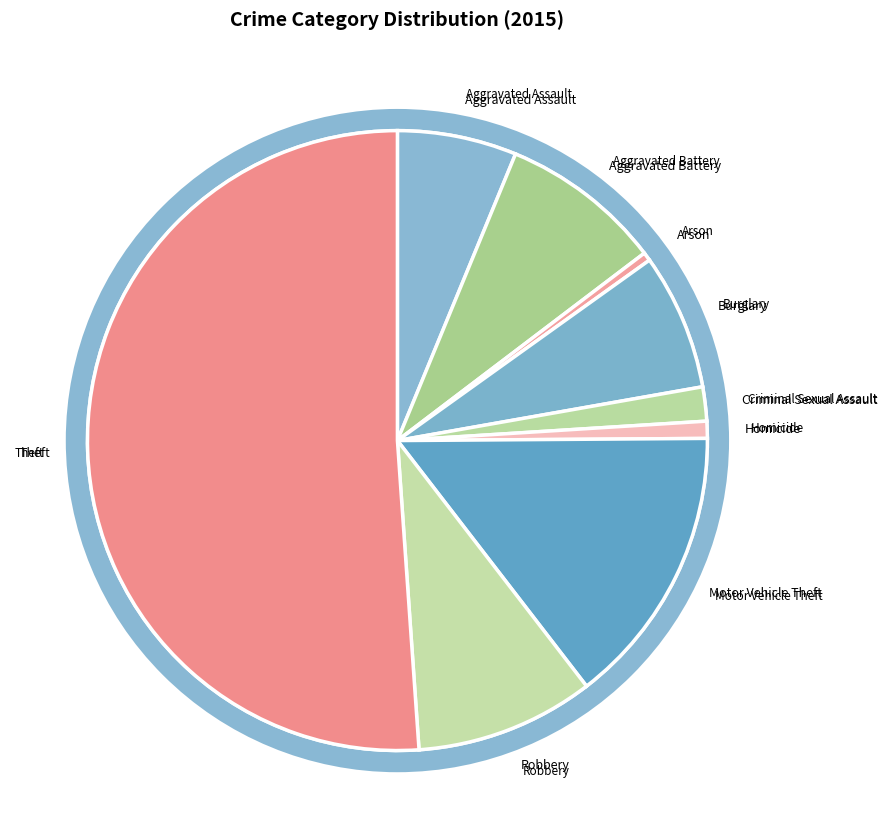

Rank the categories by value from lowest to highest.

Arson, Homicide, Criminal Sexual Assault, Aggravated Assault, Burglary, Aggravated Battery, Robbery, Motor Vehicle Theft, Theft